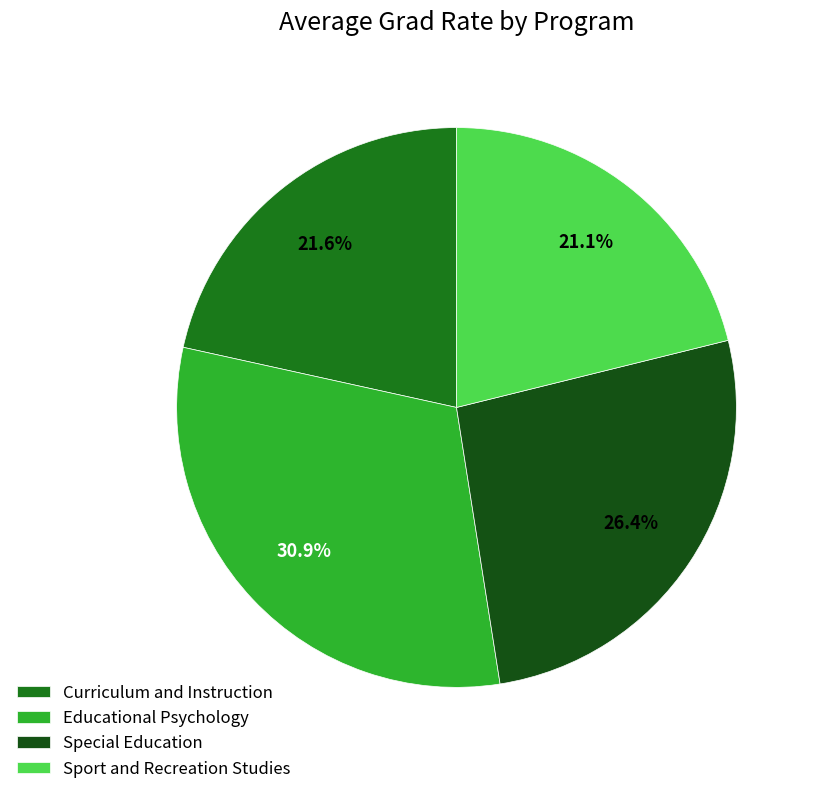

Which slice is the largest?

Educational Psychology